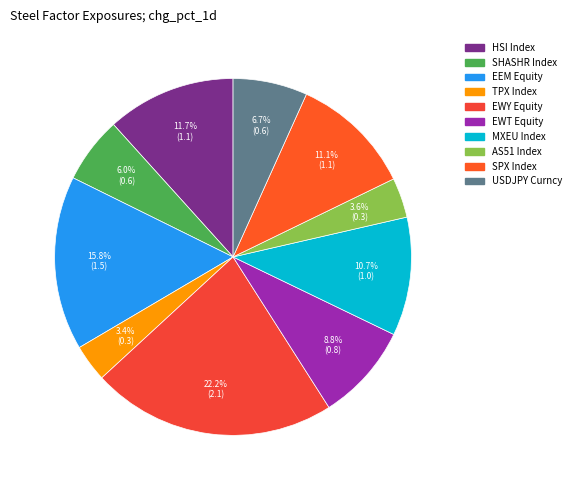

How many slices are in this pie chart?

10